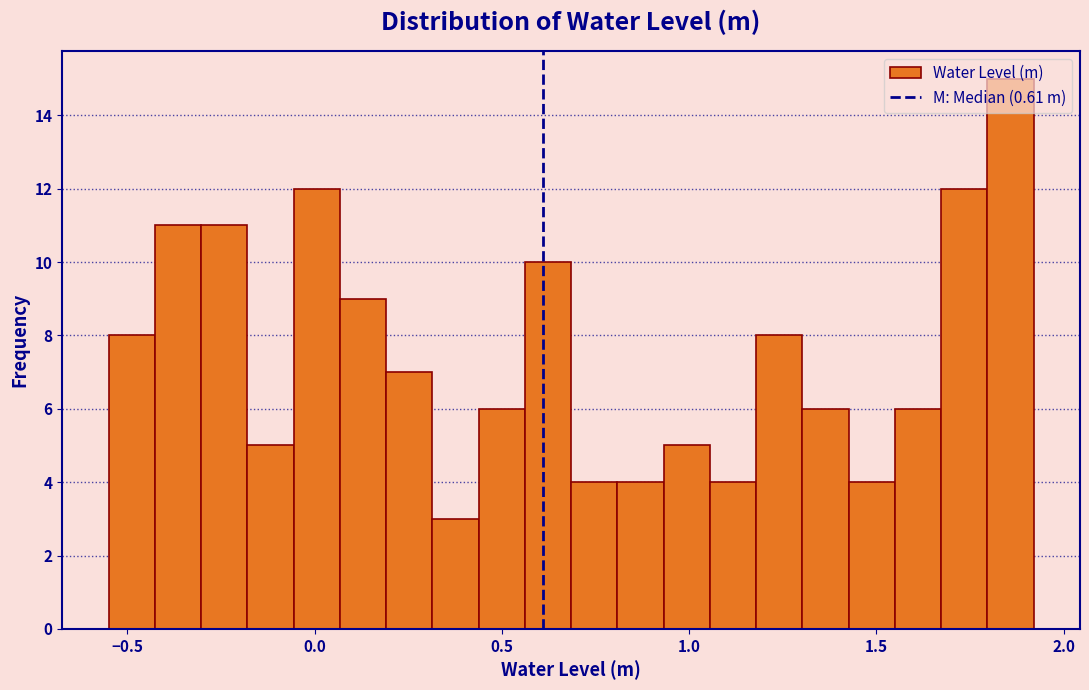

Read against the x-axis, roughly where is the centre of the tallest bar?

1.85